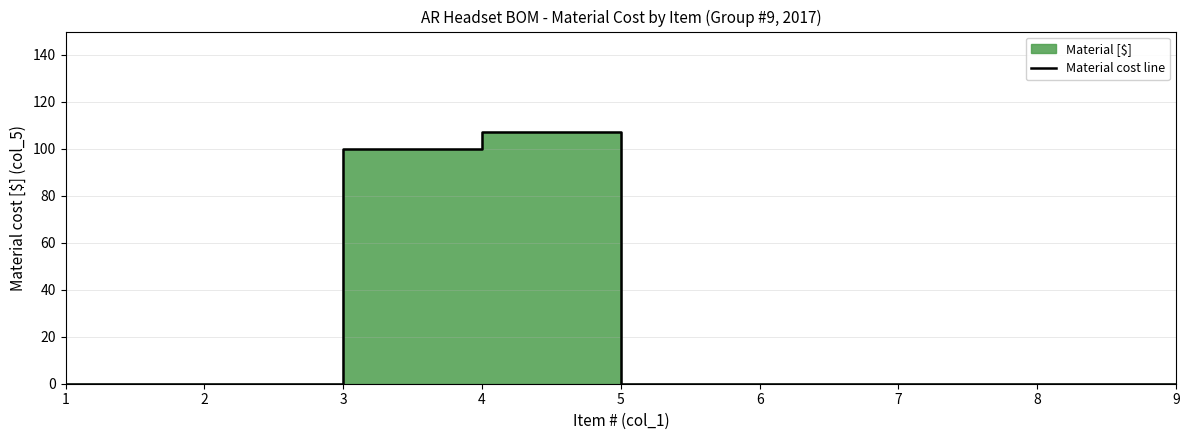

How many values are above zero?

2